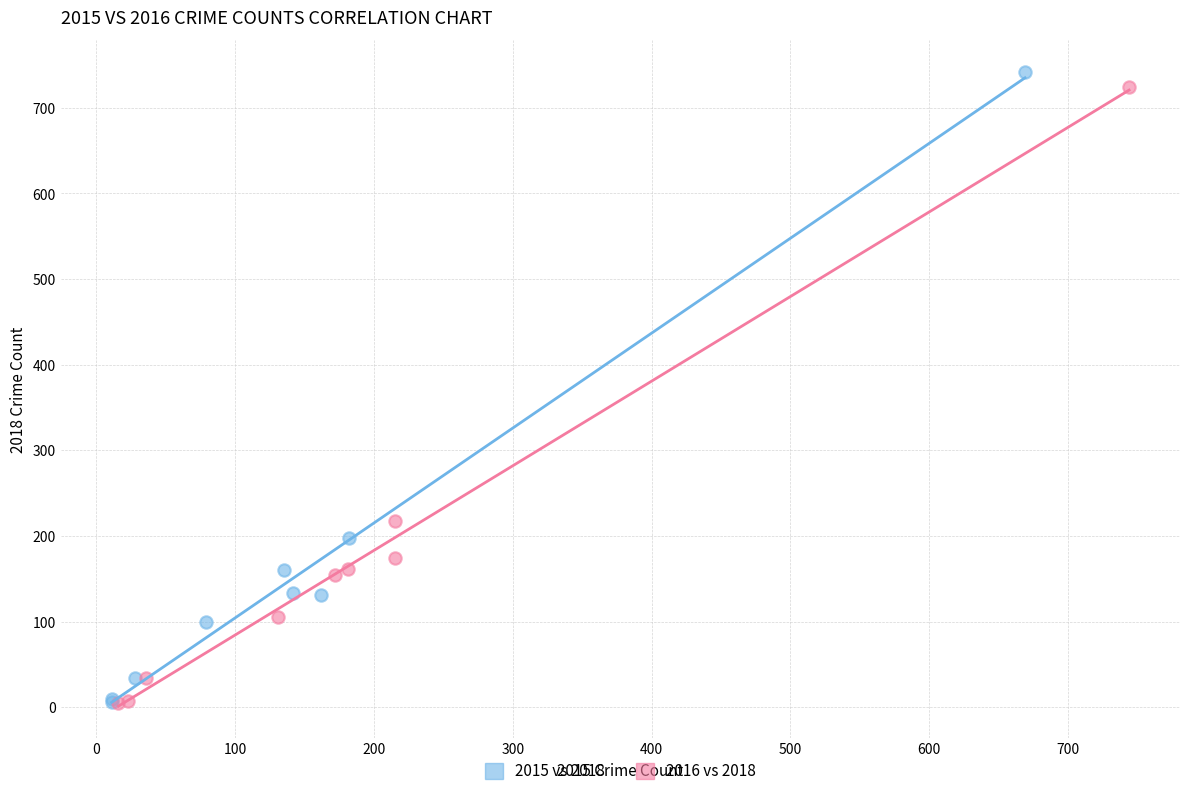

What are all the series names shown in the legend?

2015 vs 2018, 2016 vs 2018